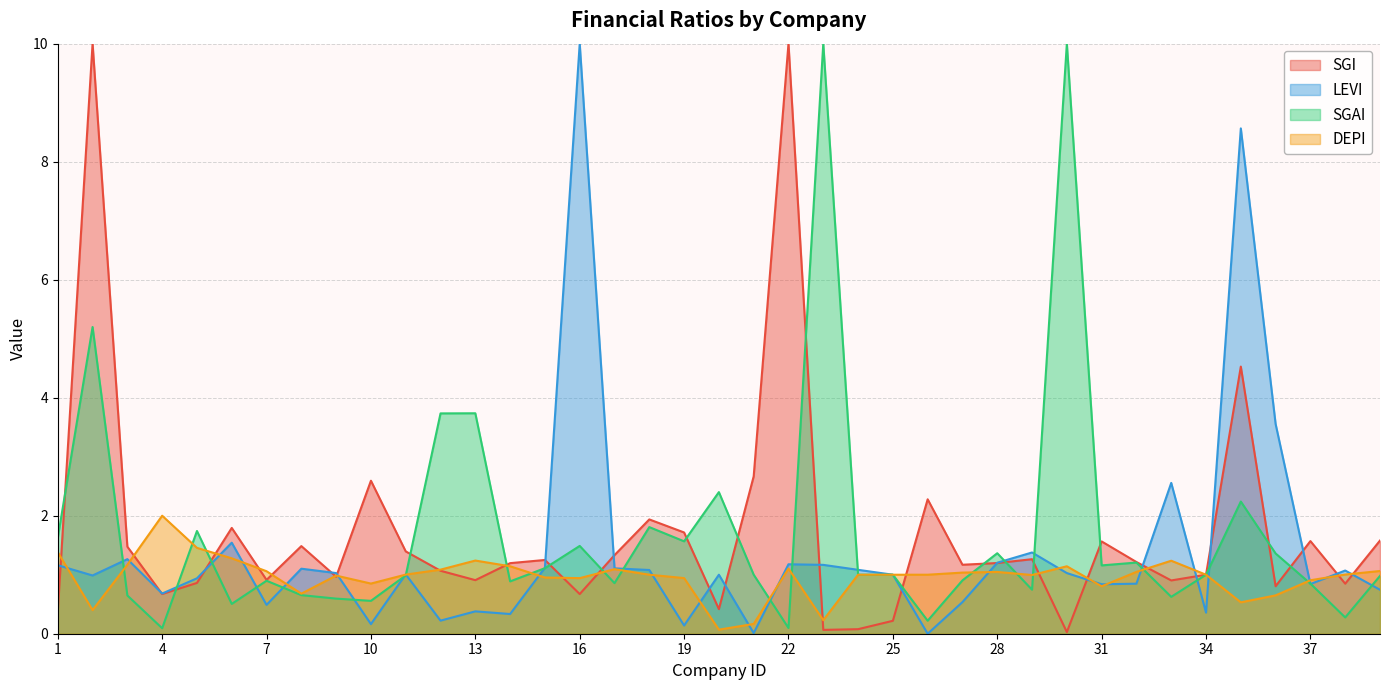

Between 8 and 6, which is larger?

6